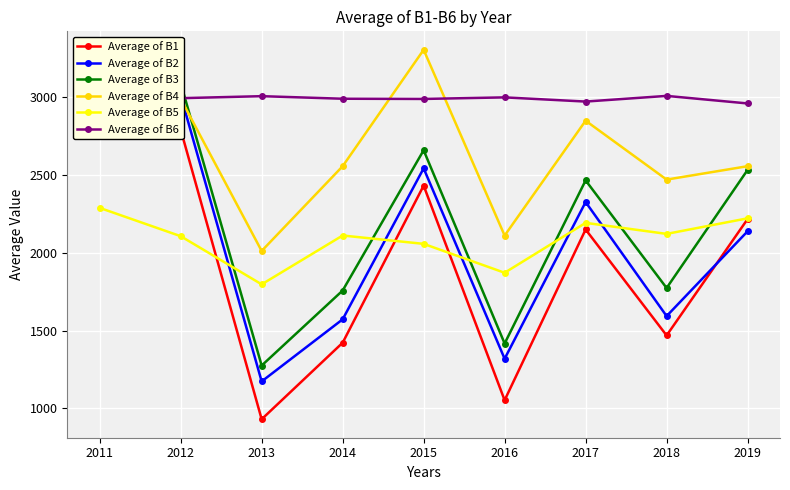

At how many categories does at least one series exceed 1532?

9